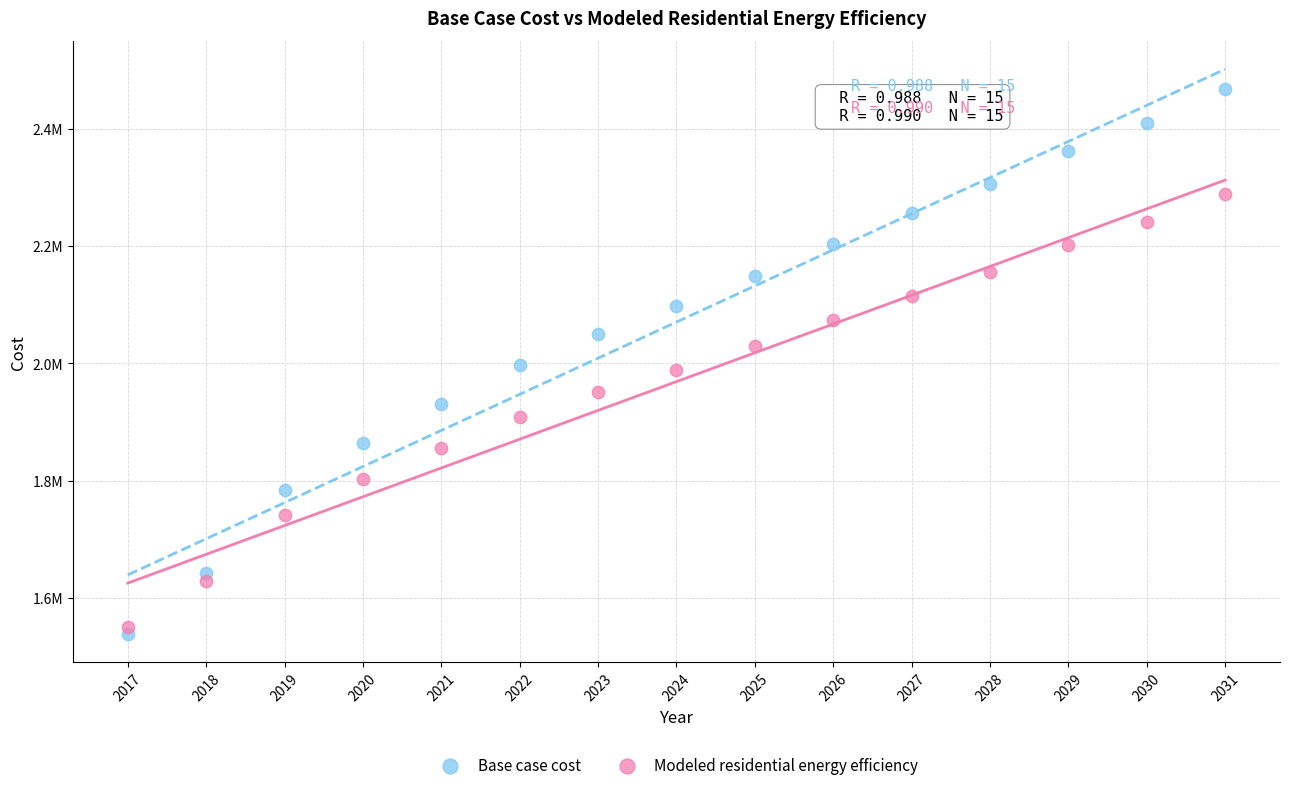

Which series reaches the minimum Y coordinate?

Base case cost